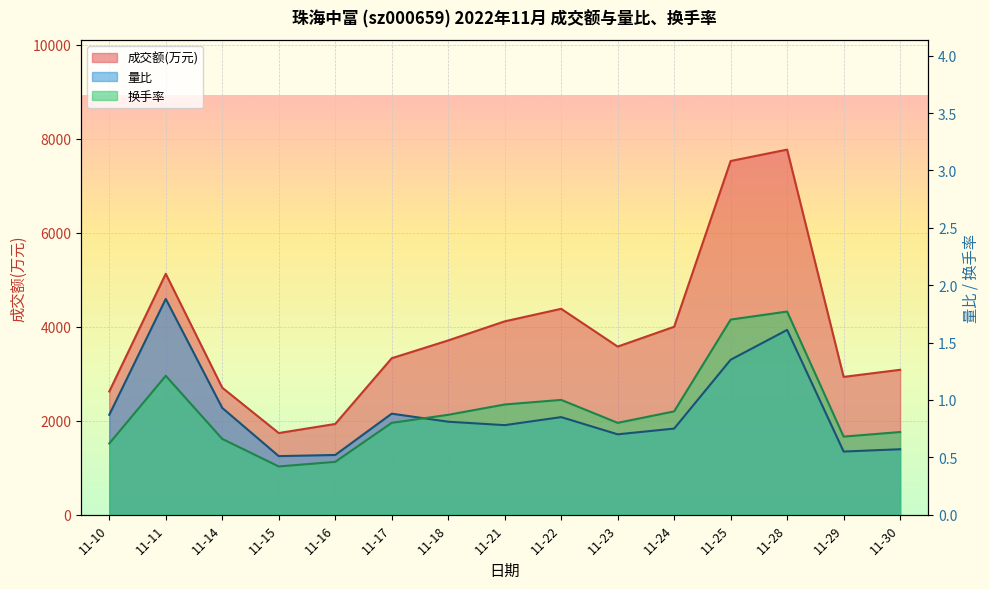

Is the value of 换手率 at 11-21 greater than the value of 成交额(万元) at 11-23?

No